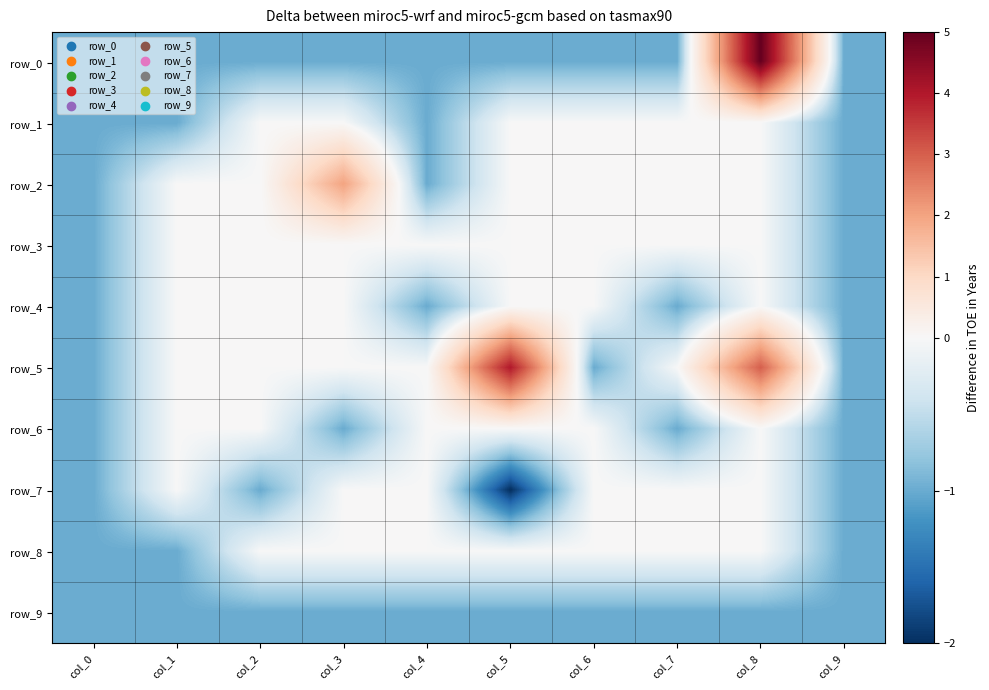

The value of row_8 at col_5 is 0. True or false?

True